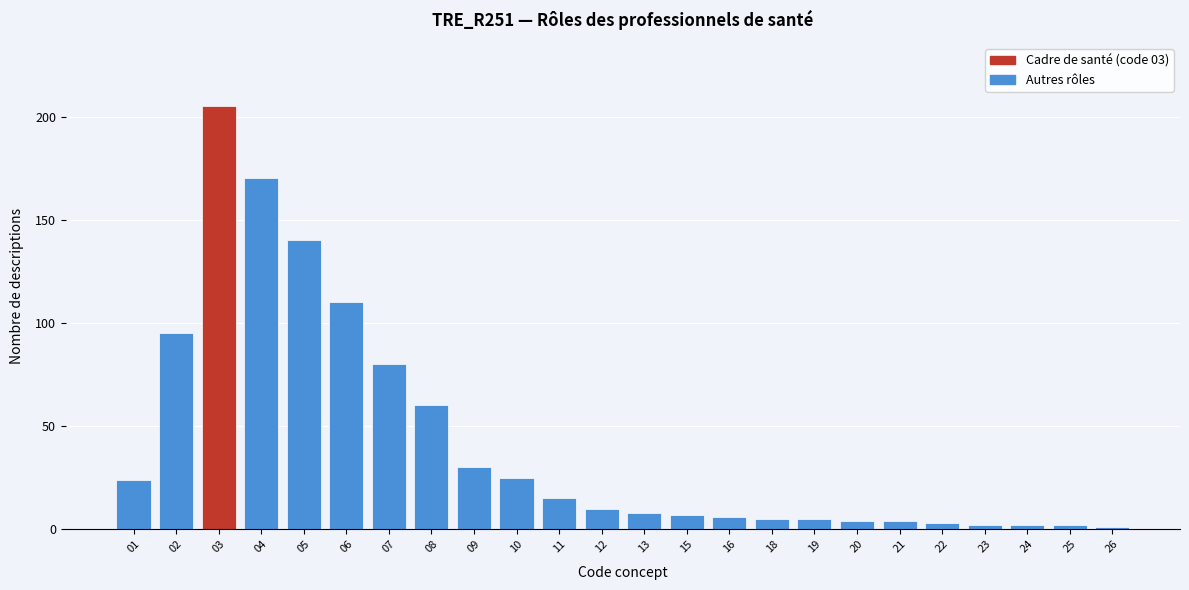

Reading left to right, transcribe all the data shown in this chart.

01=24	02=95	03=205	04=170	05=140	06=110	07=80	08=60	09=30	10=25	11=15	12=10	13=8	15=7	16=6	18=5	19=5	20=4	21=4	22=3	23=2	24=2	25=2	26=1